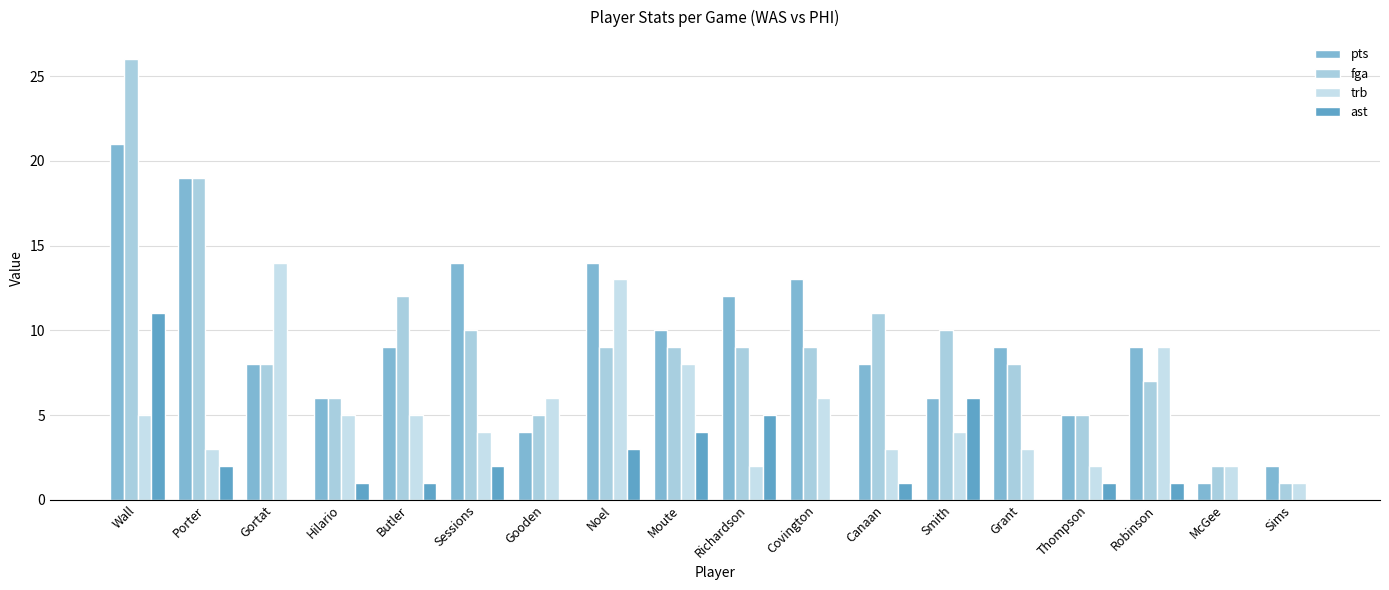

Rank the series at Canaan from highest to lowest value.

fga, pts, trb, ast